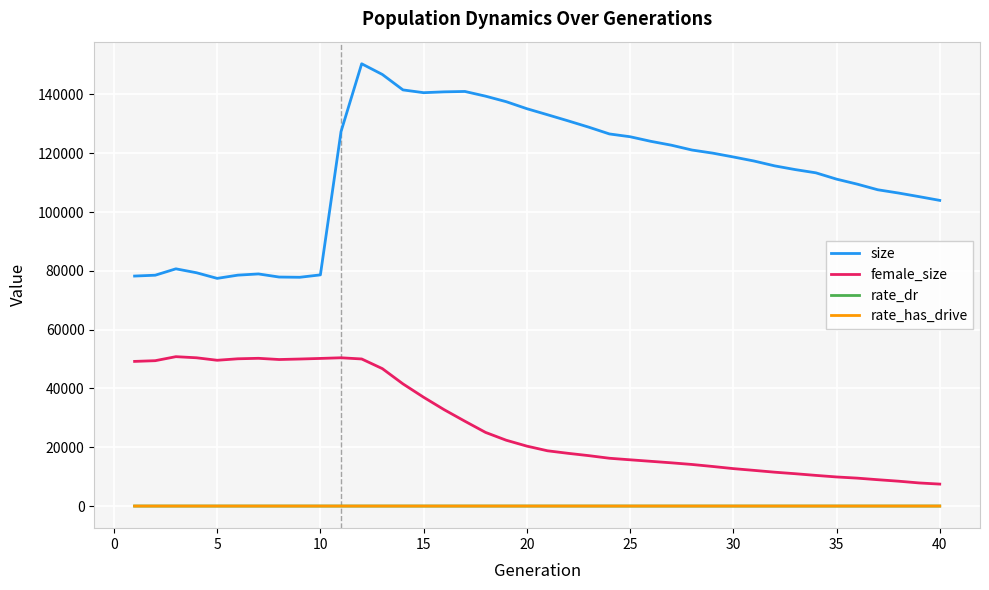

What is the greatest value displayed?

150442.0